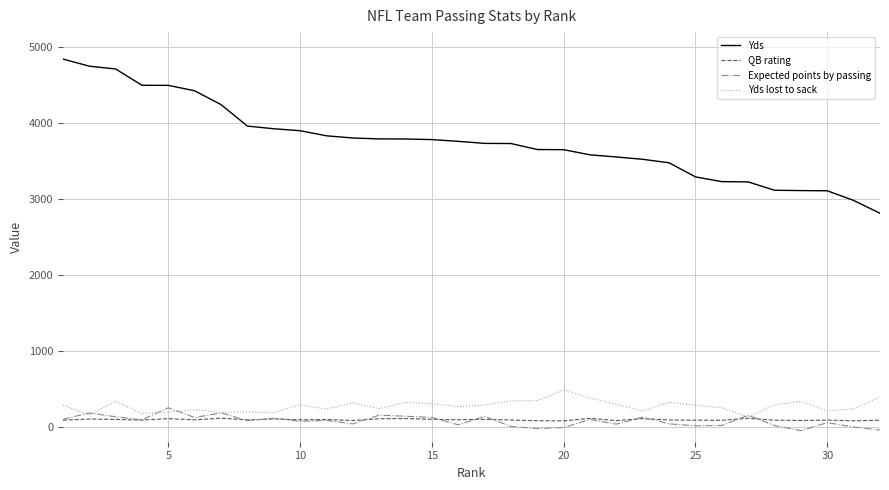

Which series has the largest range (max minus min)?

Yds